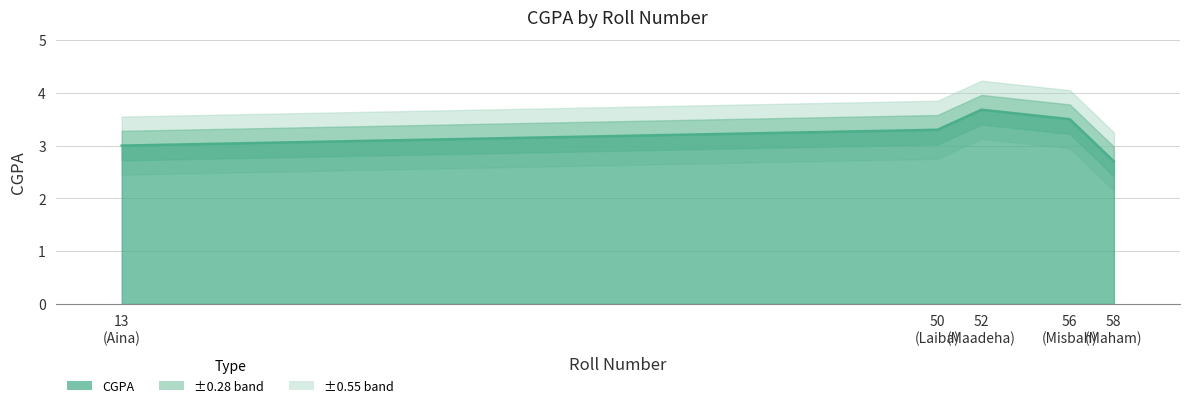

True or false: the data shows 5.1 at 52.

False